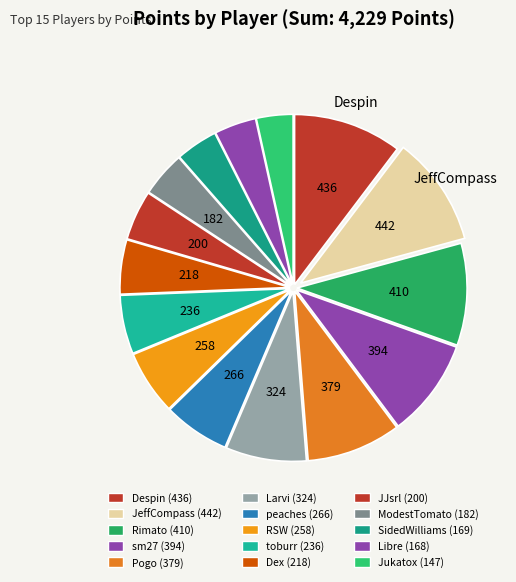

Which slice is the largest?

JeffCompass